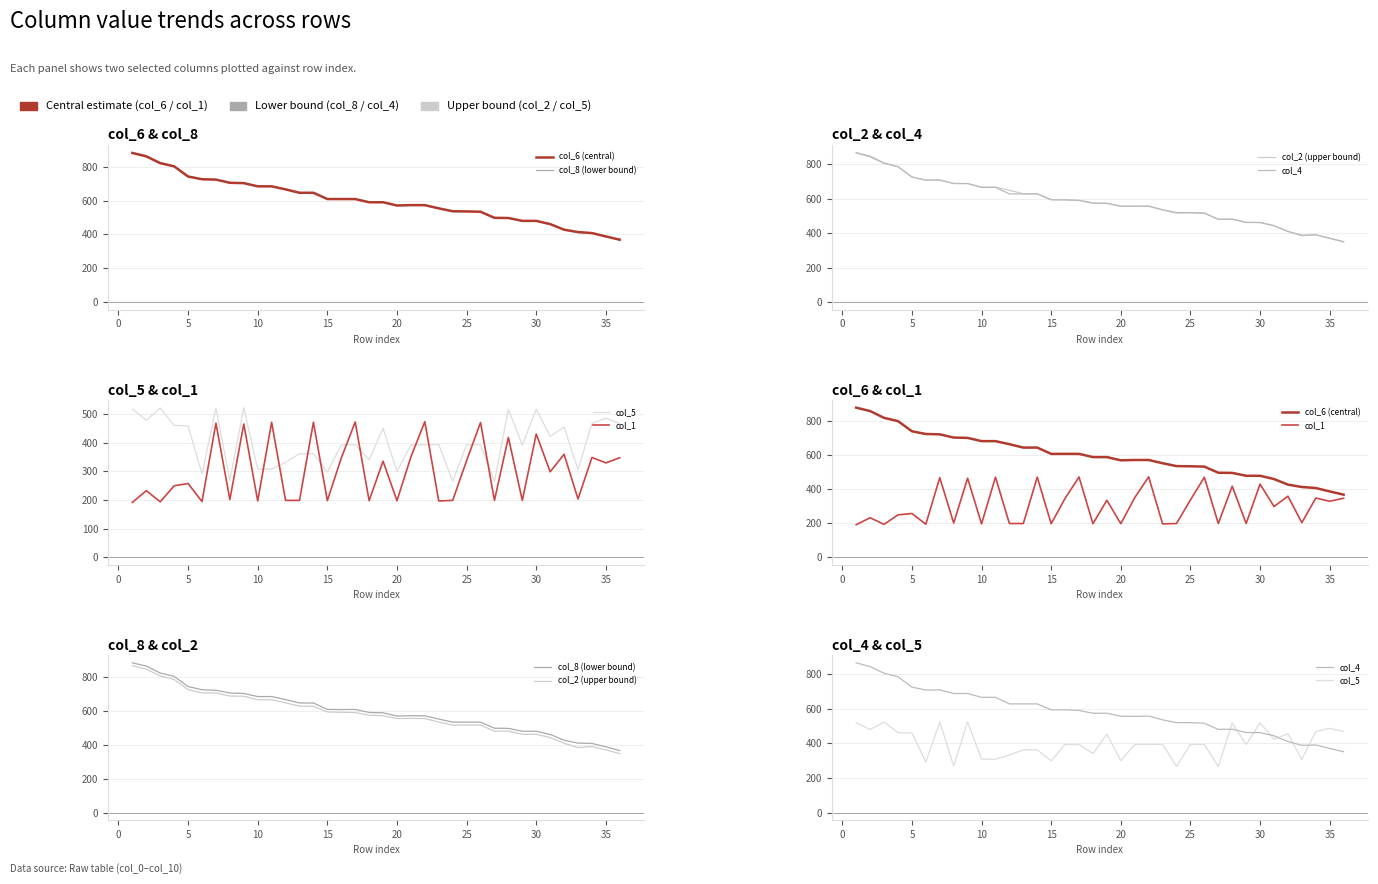

In col_1, how many points are lower than both neighbors (excluding endpoints)?

13